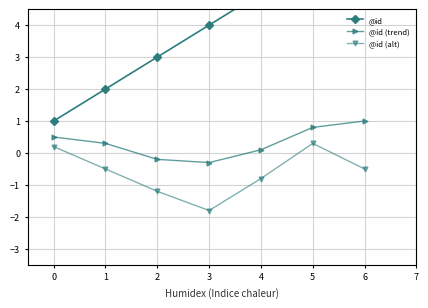

The value of @id (alt) at 1 is -0.5. True or false?

True